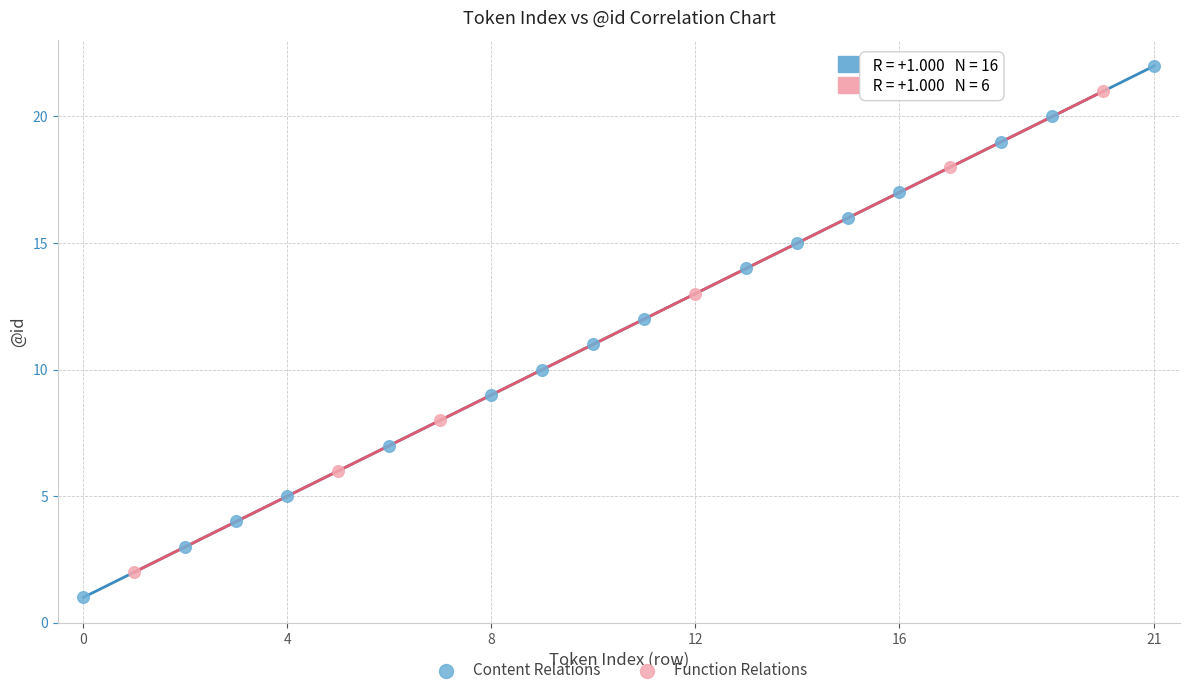

Which series has the largest Y range (max minus min)?

Content Relations